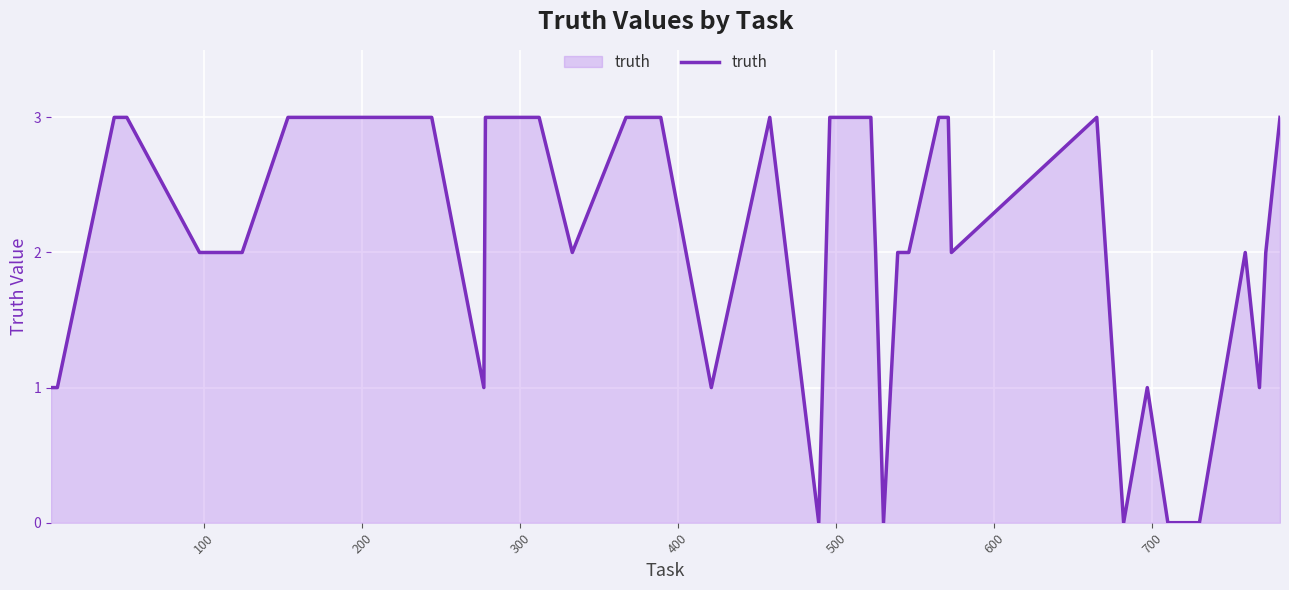

Reading left to right, extract all data points from this chart.

1	1	1	3	3	3	2	2	3	3	3	1	3	3	3	2	3	3	3	1	3	0	3	3	2	0	2	2	3	3	2	3	0	1	0	0	2	1	2	3